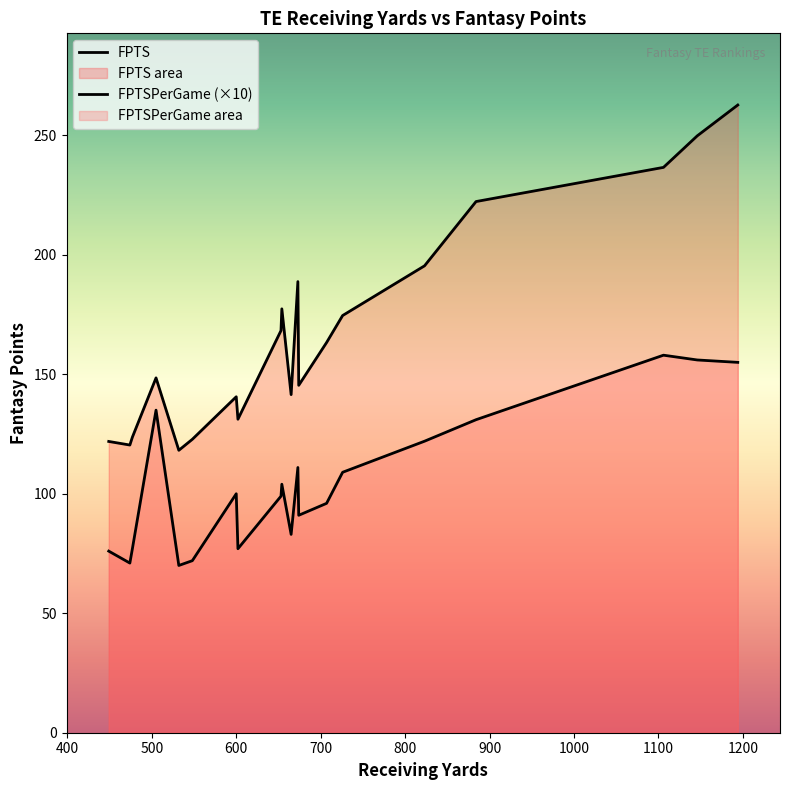

What is the difference between the second highest and second lowest values in the FPTSPerGame series?

8.5